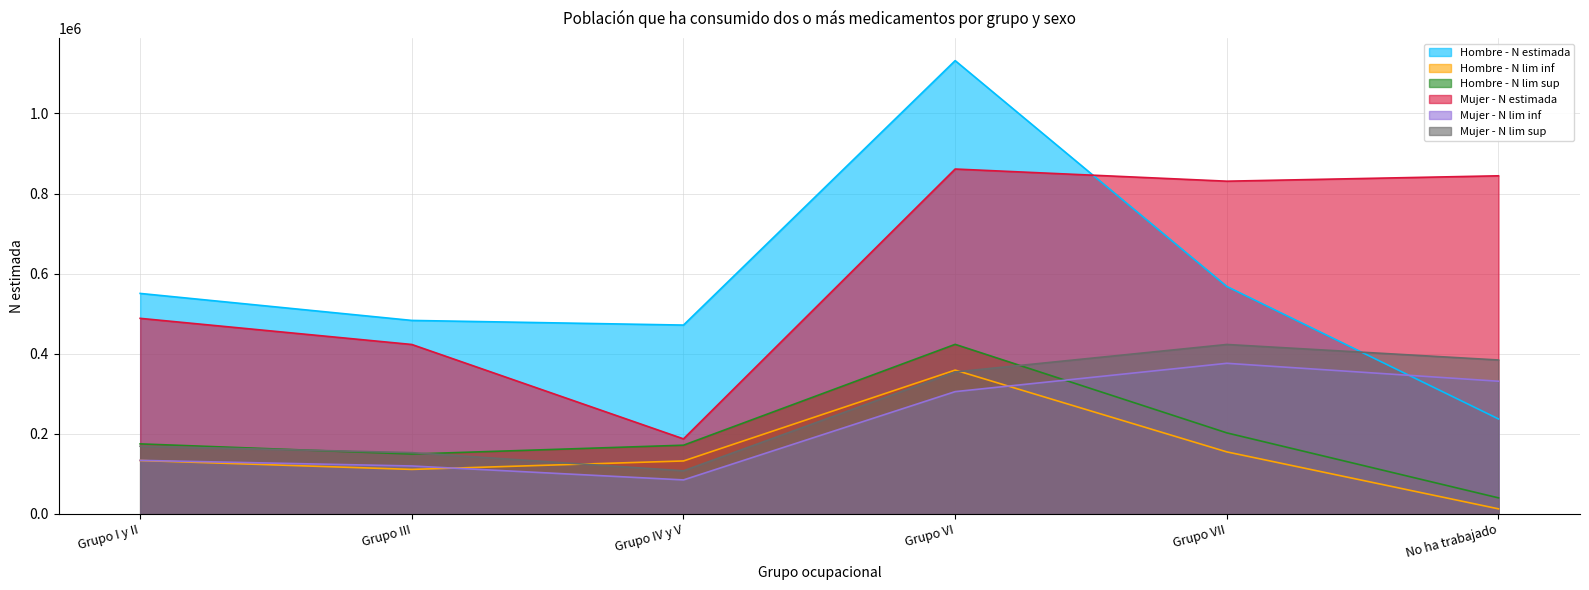

Which series has the largest total across all categories?

Mujer - N estimada